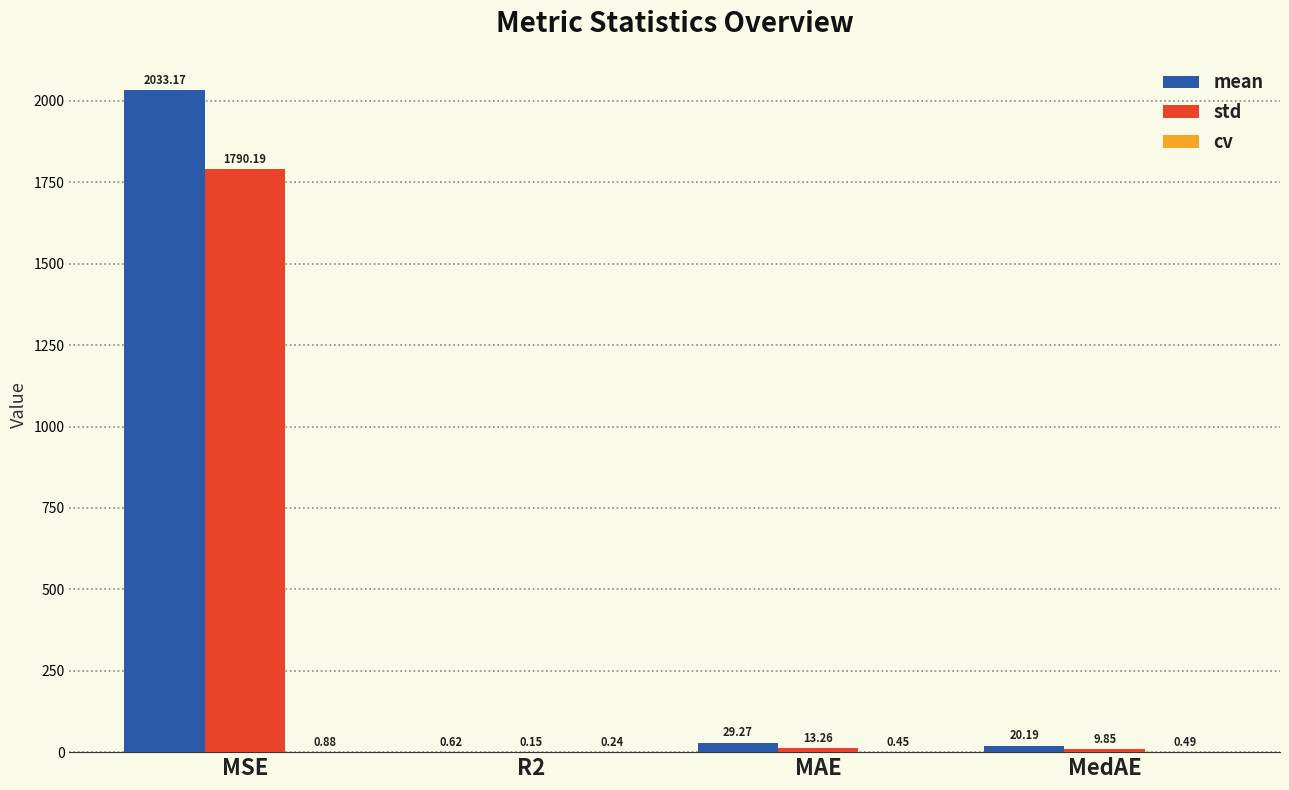

What is the sum of all std values?

1813.5